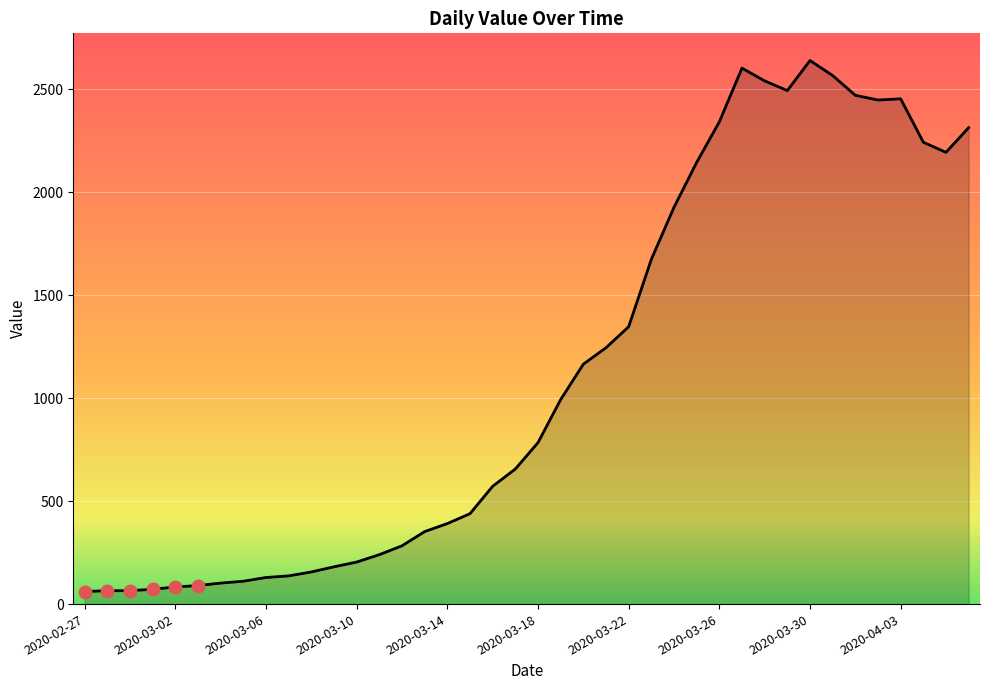

What is the greatest value displayed?

2640